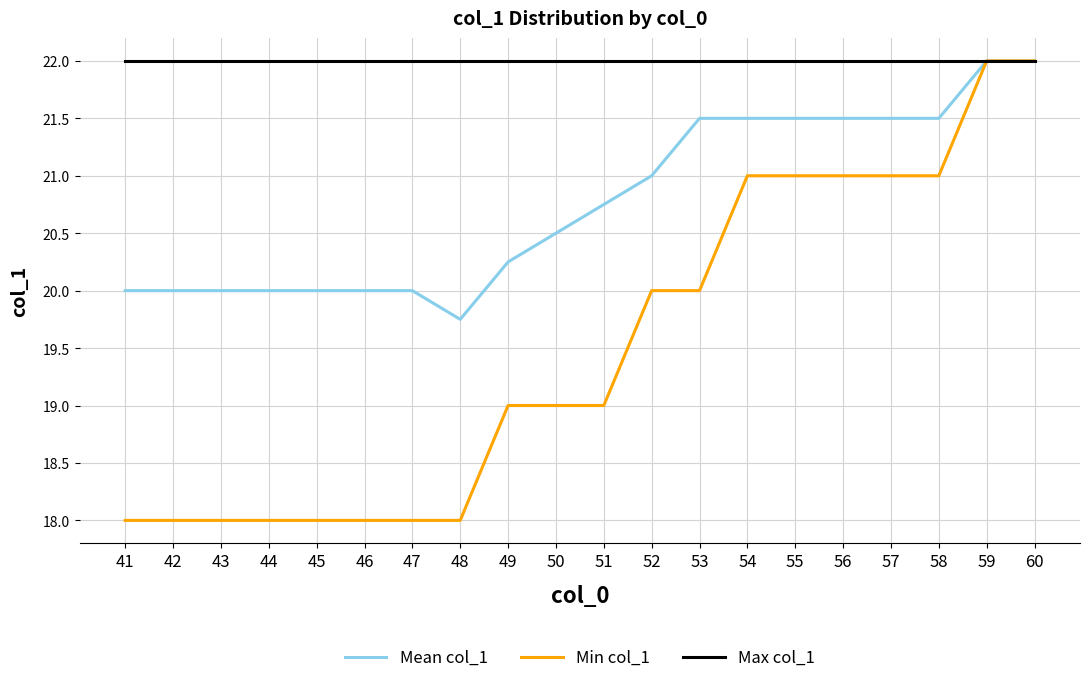

What is the maximum value for Mean col_1?

22.0